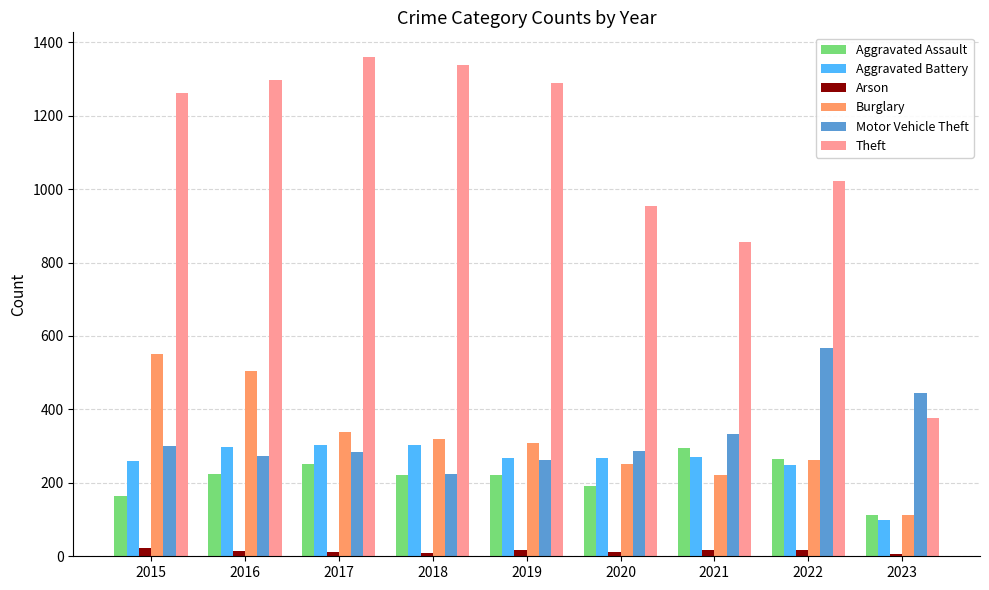

Is the value of Aggravated Battery at 2021 greater than the value of Theft at 2020?

No